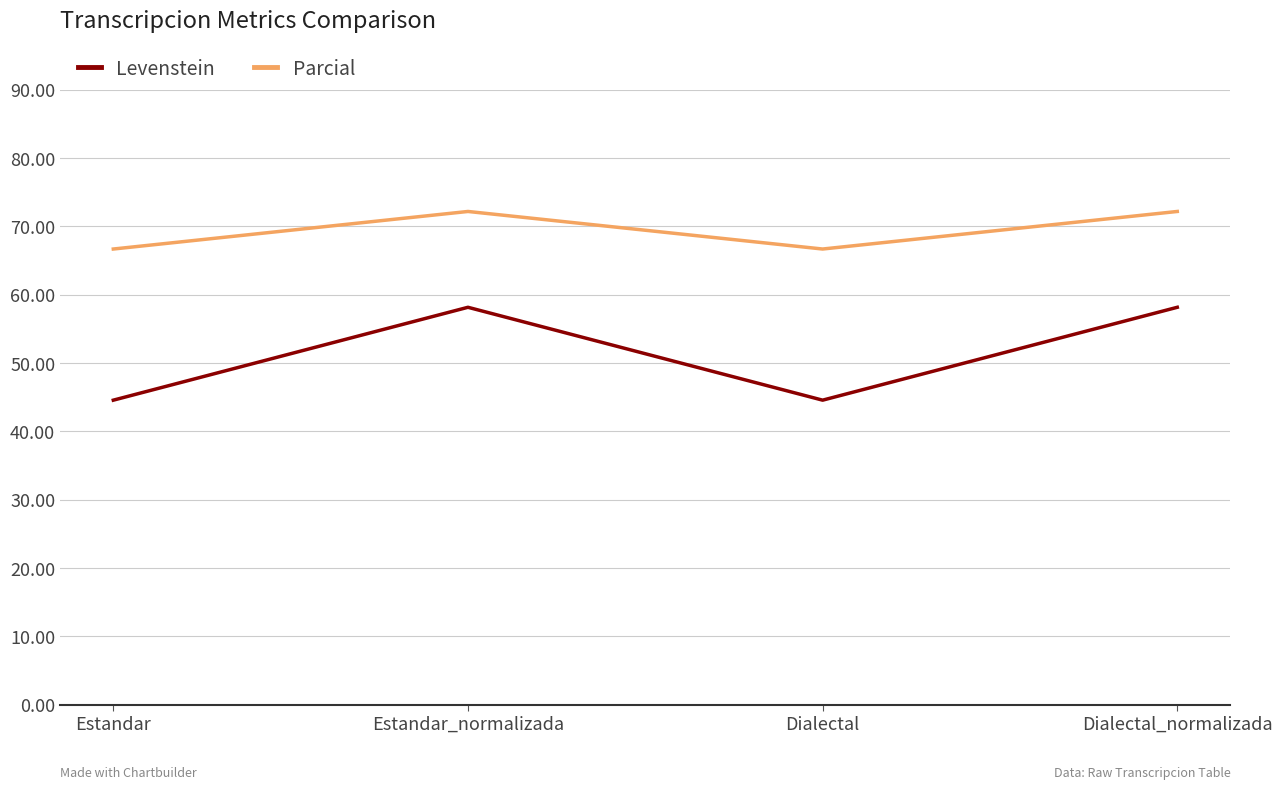

What is the total value across all series at Estandar?

111.2